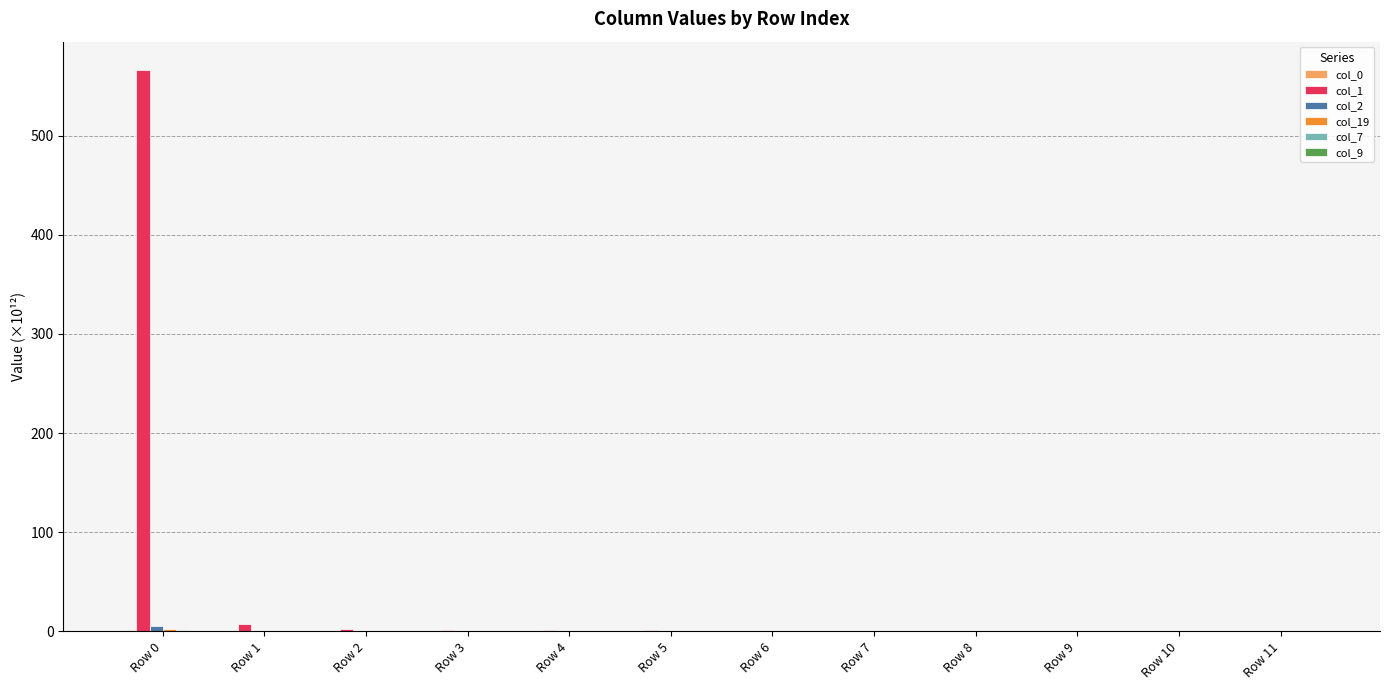

What is the sum of all col_1 values?

582.2